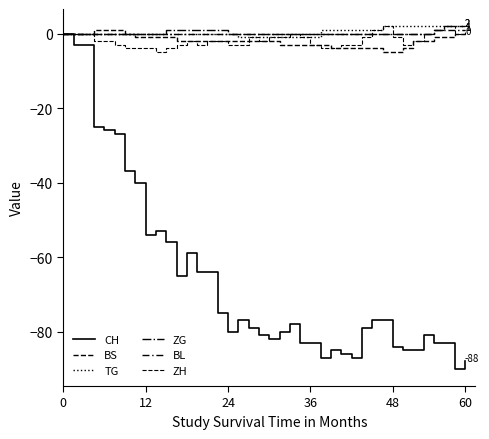

How many lines are shown in the chart?

6